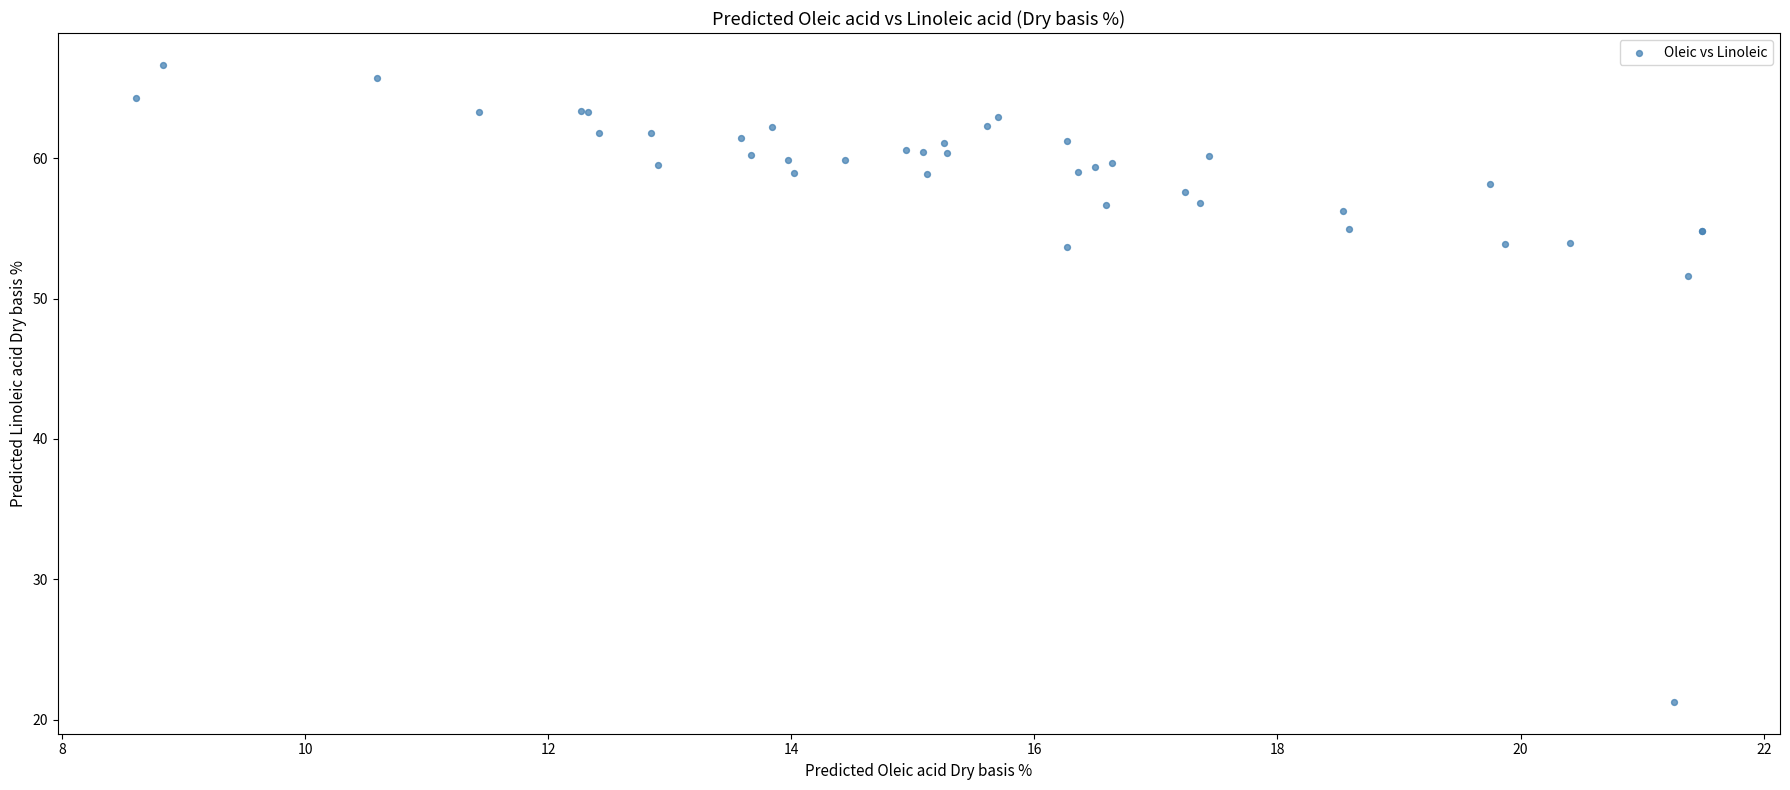

What Y value in the scatter plot is closest to 43?

51.6